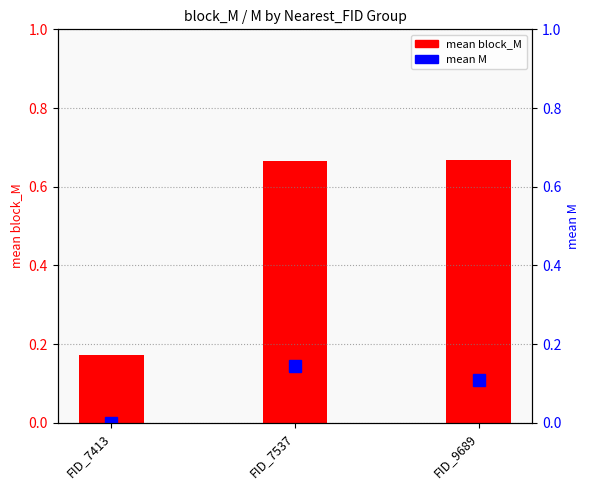

Is it true that mean M equals 0.0 at FID_7413?

True